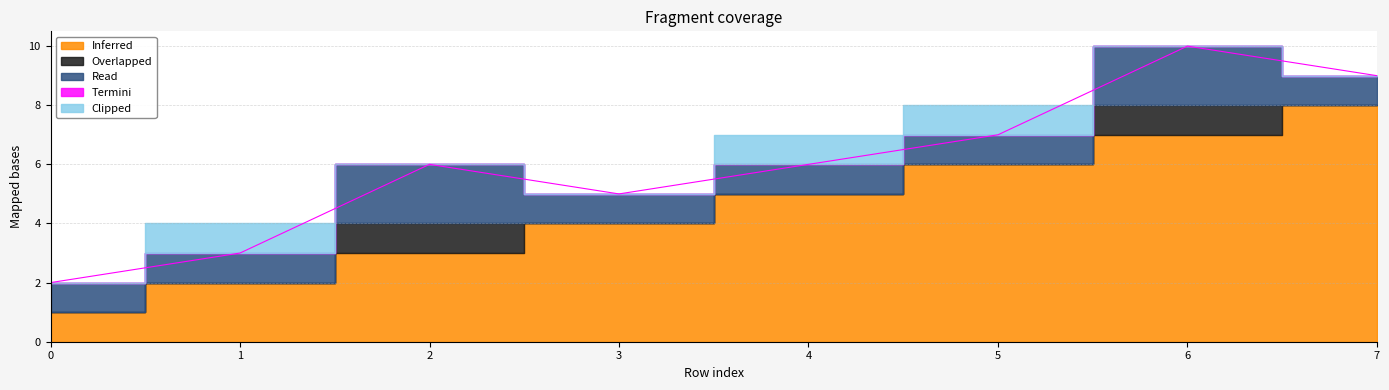

True or false: Termini and Clipped cross at least once.

False